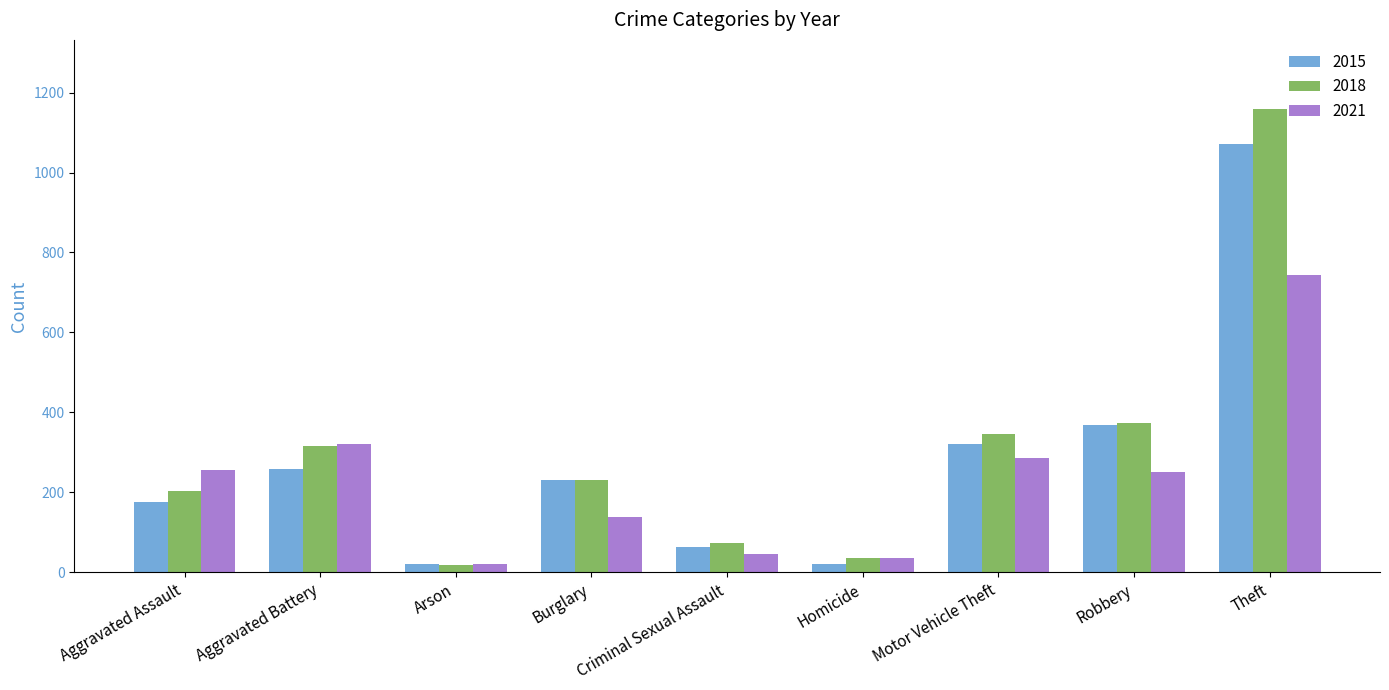

Which series has the largest range (max minus min)?

2018